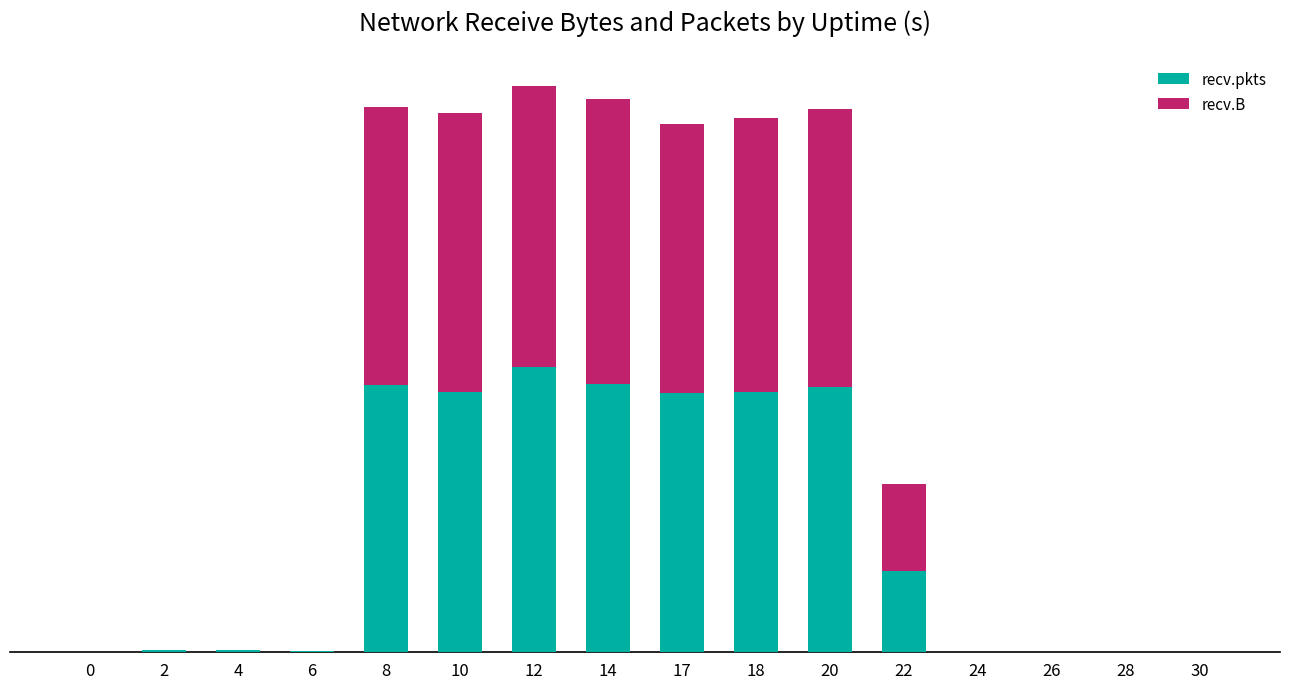

At 0, list the series in order from smallest to largest.

recv.pkts, recv.B